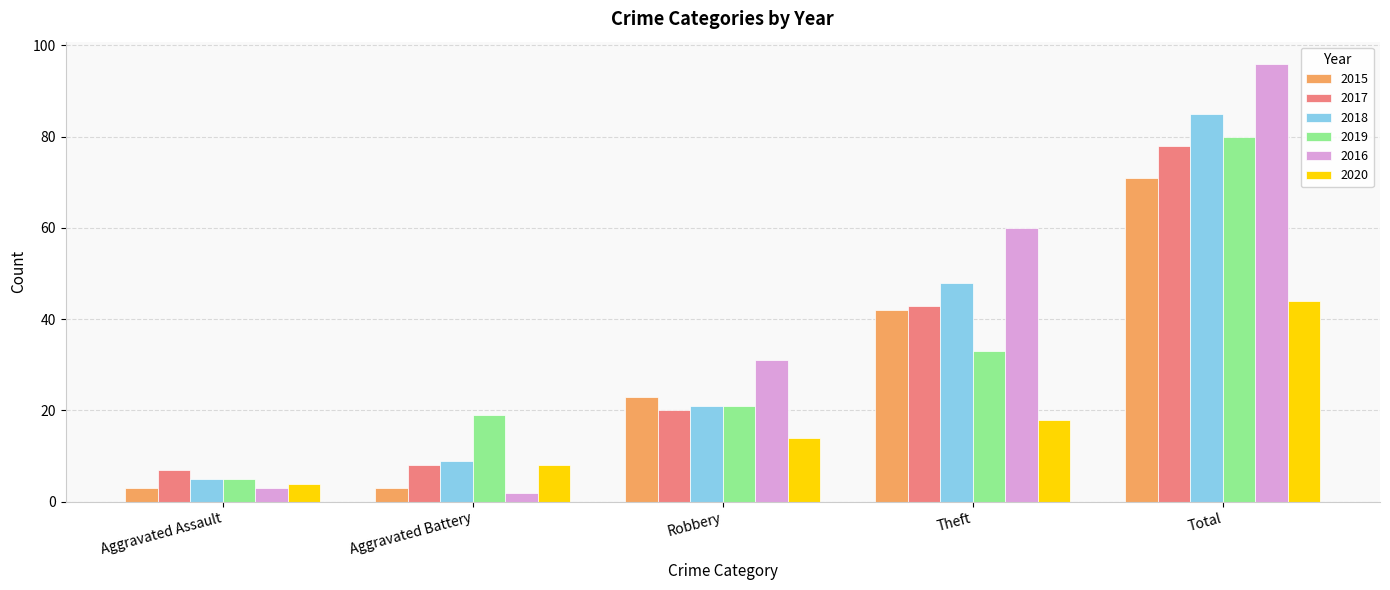

True or false: 2016 has a value of 60 at Theft.

True